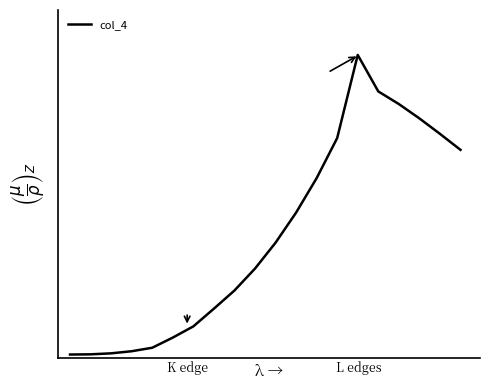

Does the chart display data point markers on the line(s)?

No